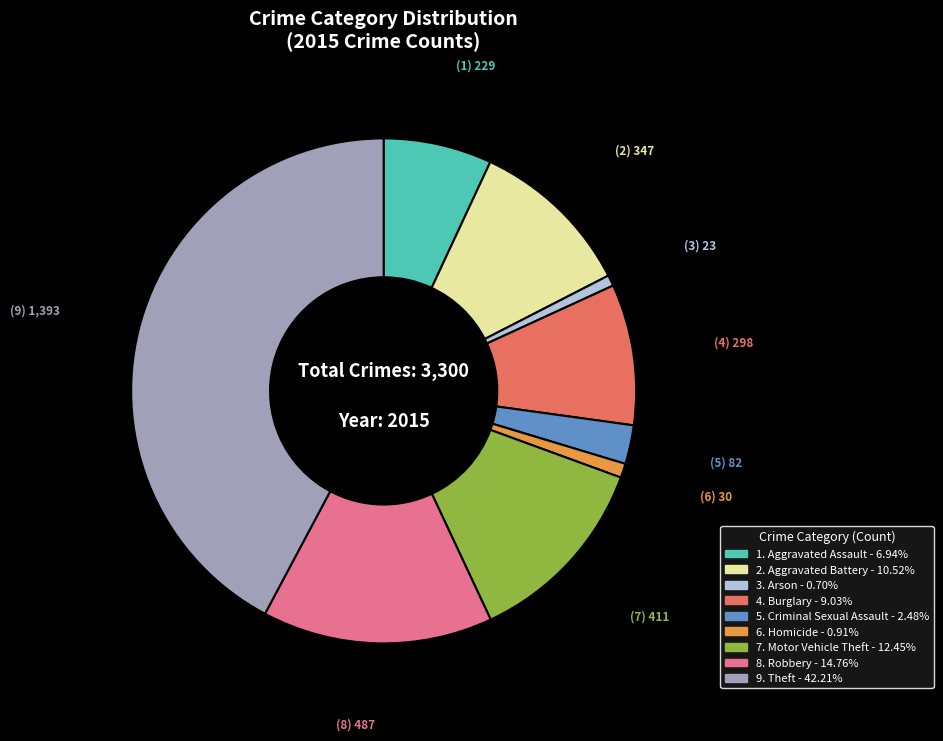

Is there a majority slice in this chart?

No